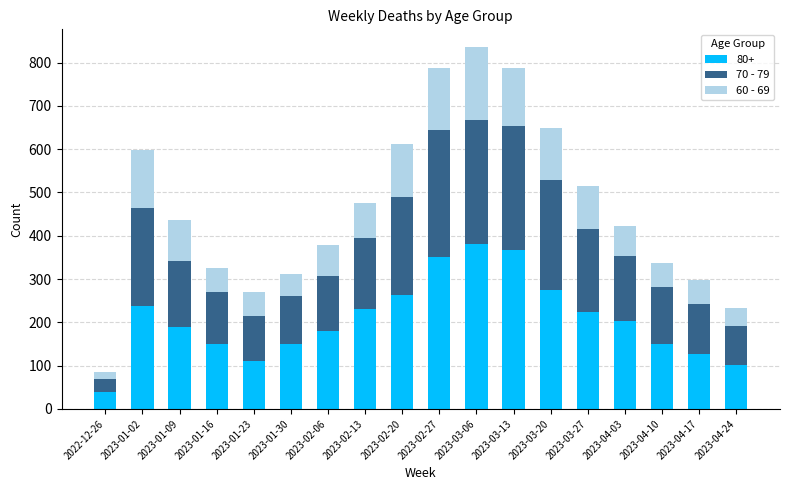

At which label does 80+ reach its minimum?

2022-12-26